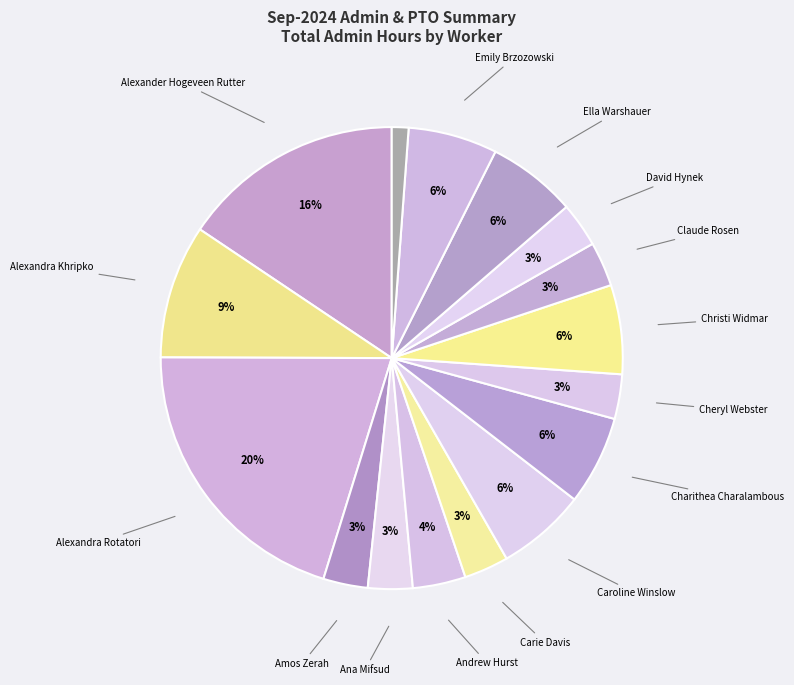

Is there a majority slice in this chart?

No